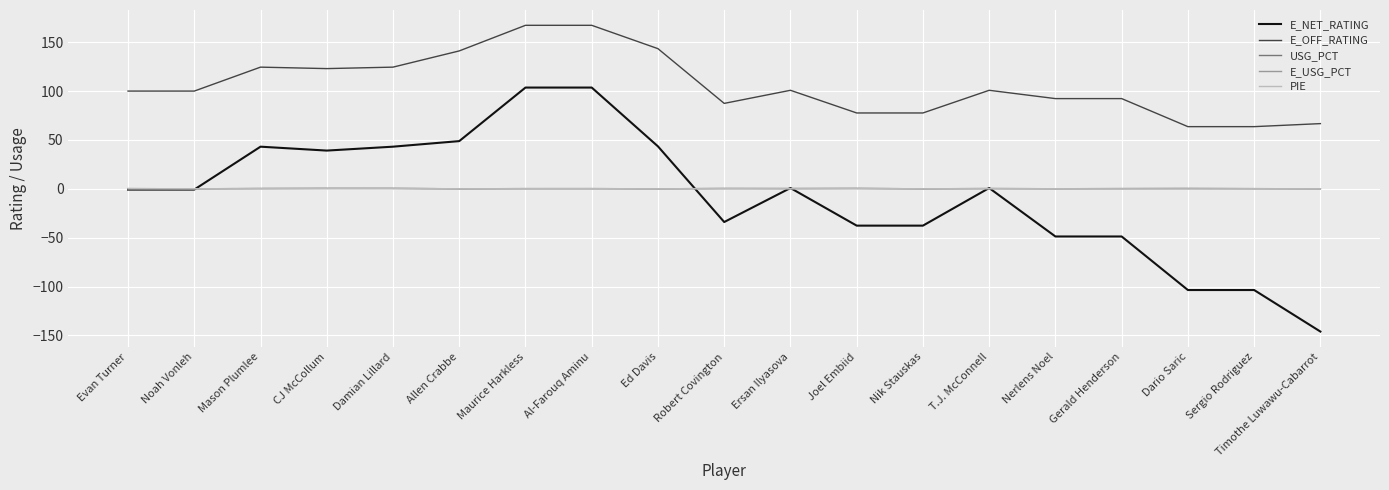

Is it true that E_OFF_RATING equals 92.3 at Nerlens Noel?

True